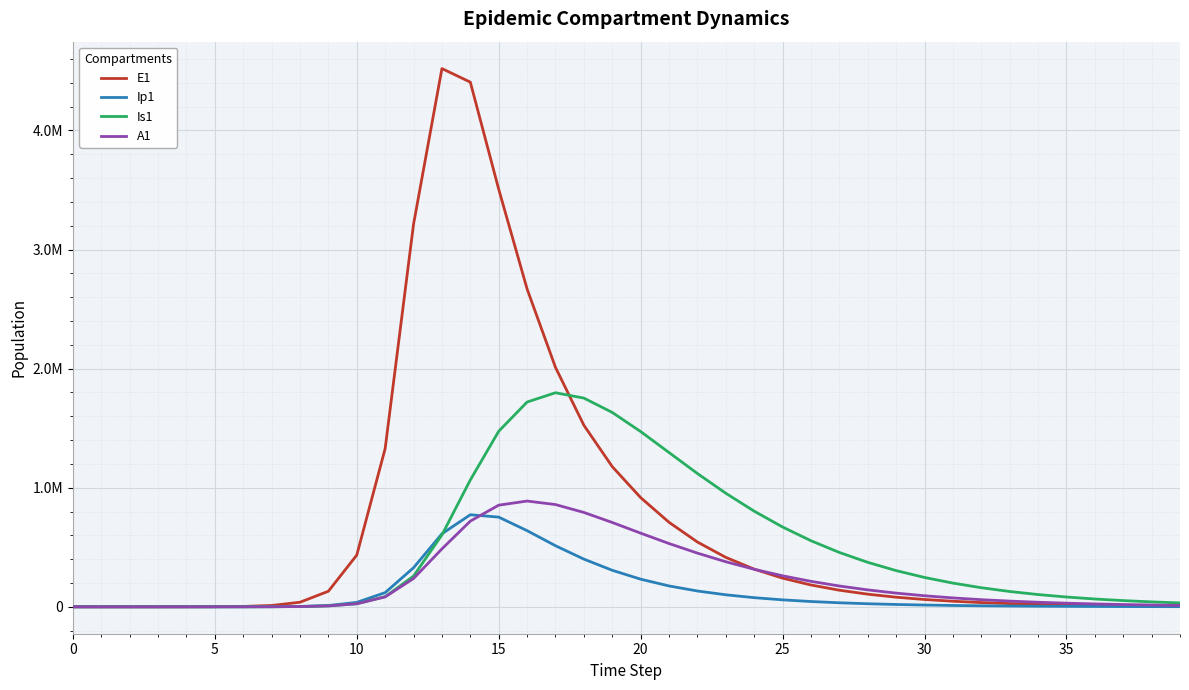

Which series ends up on top after the final intersection of Ip1 and A1?

A1